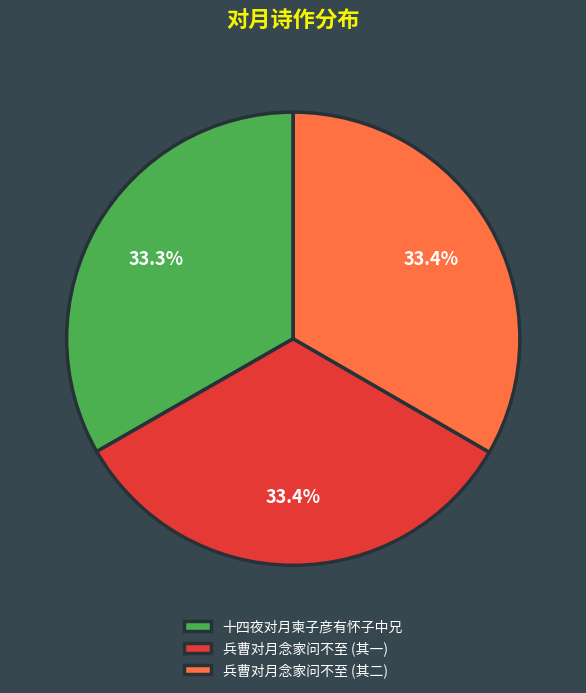

Count the number of slices in the pie.

3